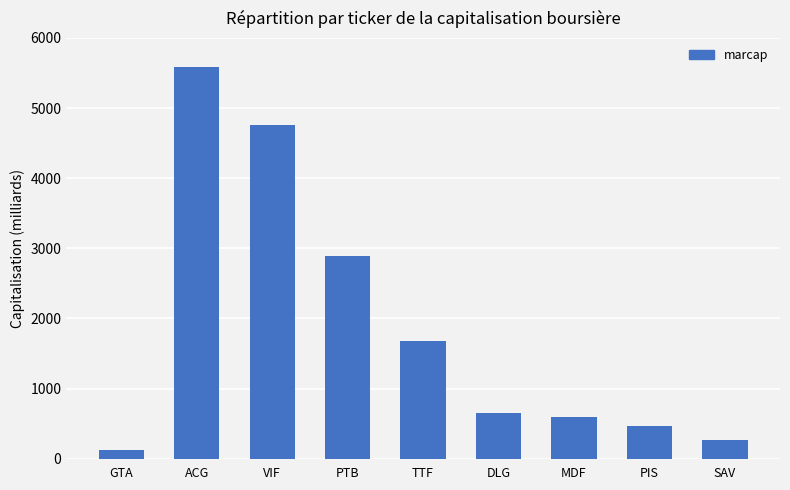

Approximately how many times larger is the value at MDF compared to PTB?

0.2